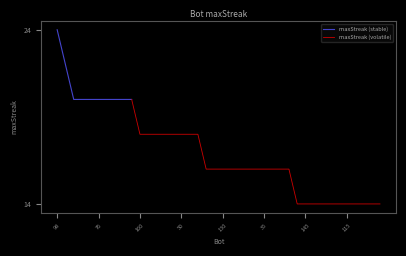

At which label does maxStreak (stable) reach its peak?

98